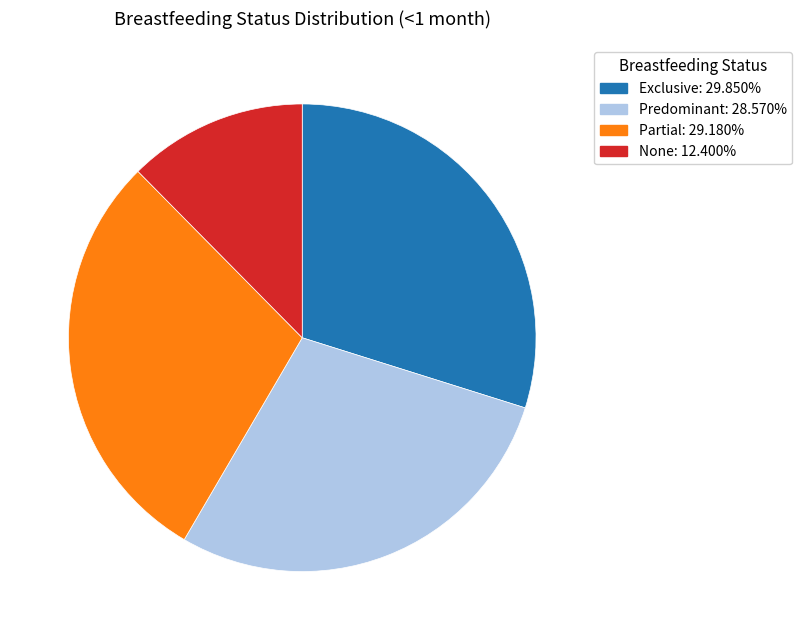

Does Predominant account for over 50% of the chart?

No